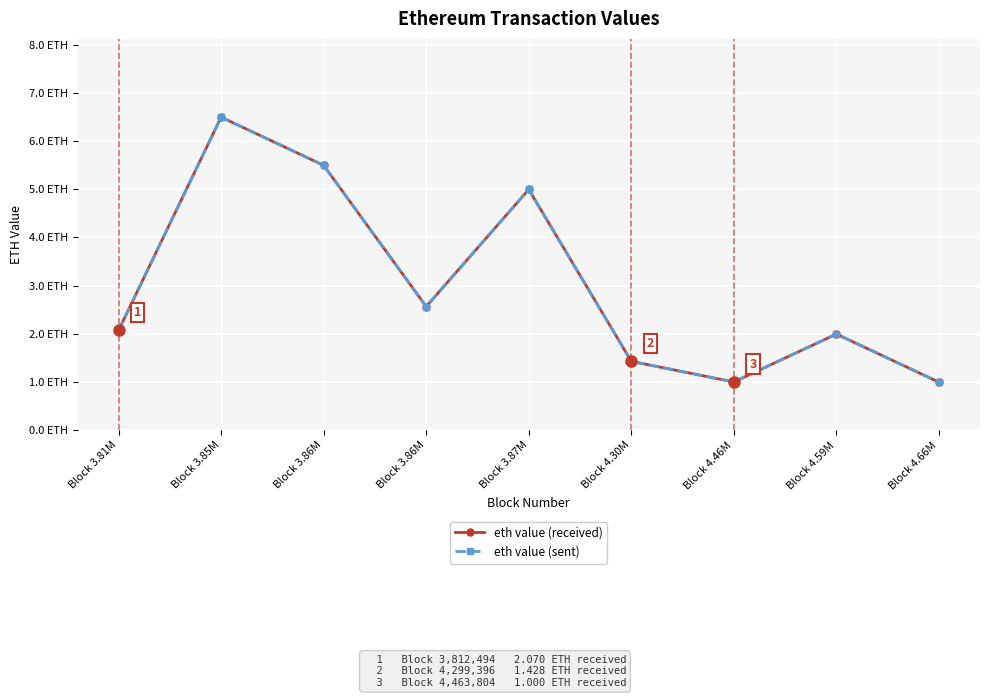

What is the greatest value displayed?

6.5